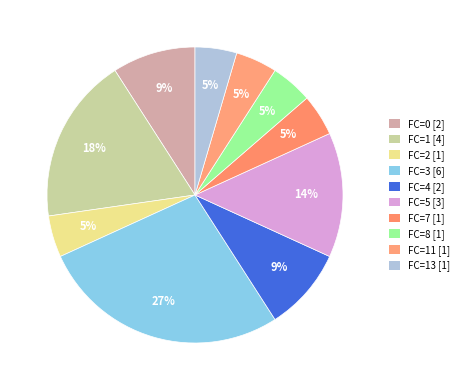

Rank the categories by value from lowest to highest.

FC=2, FC=7, FC=8, FC=11, FC=13, FC=0, FC=4, FC=5, FC=1, FC=3